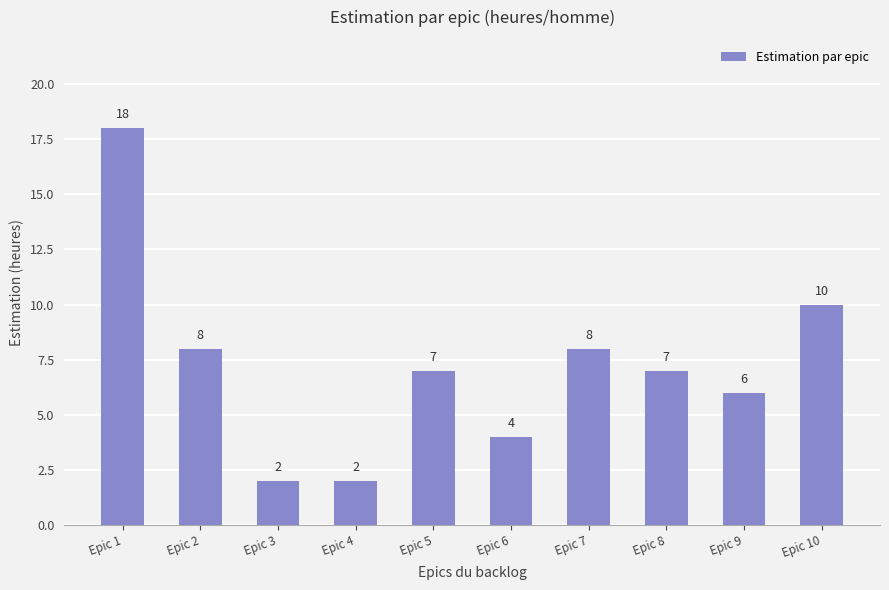

What is the average value?

7